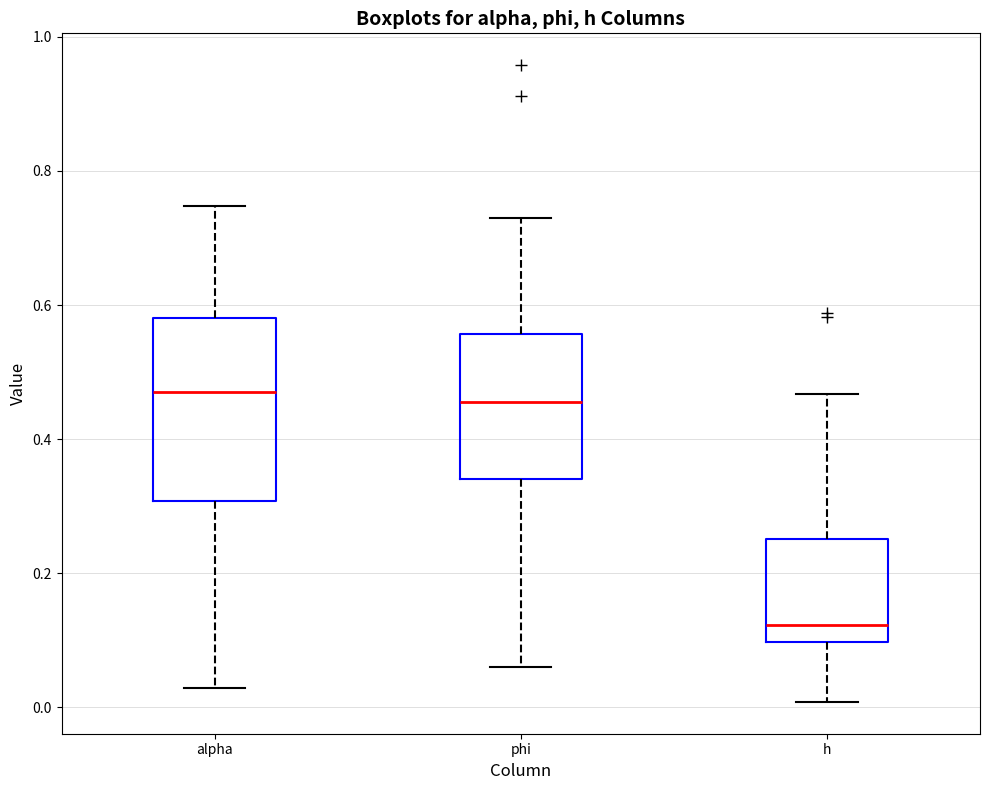

Comparing the boxes themselves (not the whiskers), which one is the tallest?

alpha